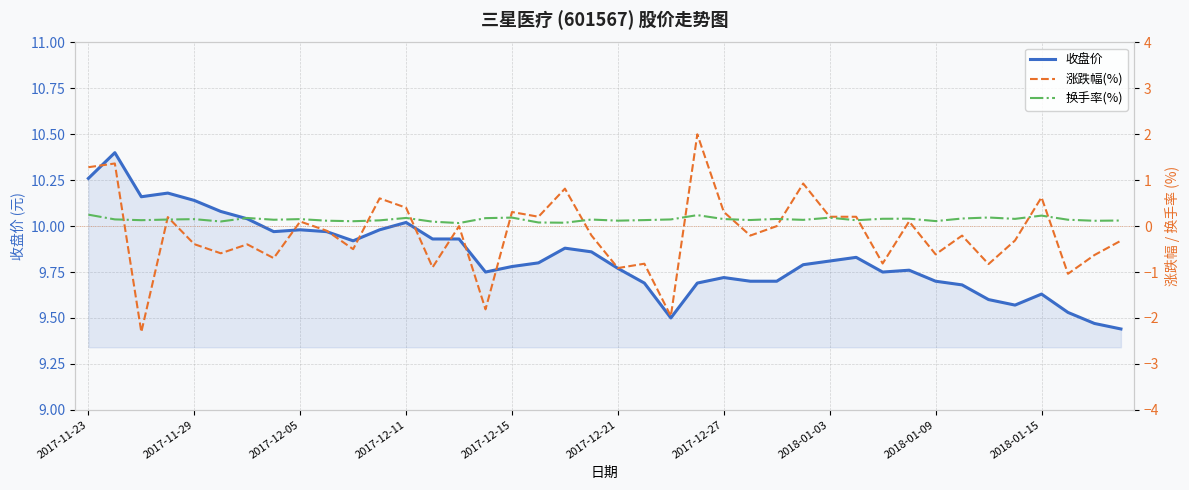

The value of 收盘价 at 2017-11-23 is 10.3. True or false?

True